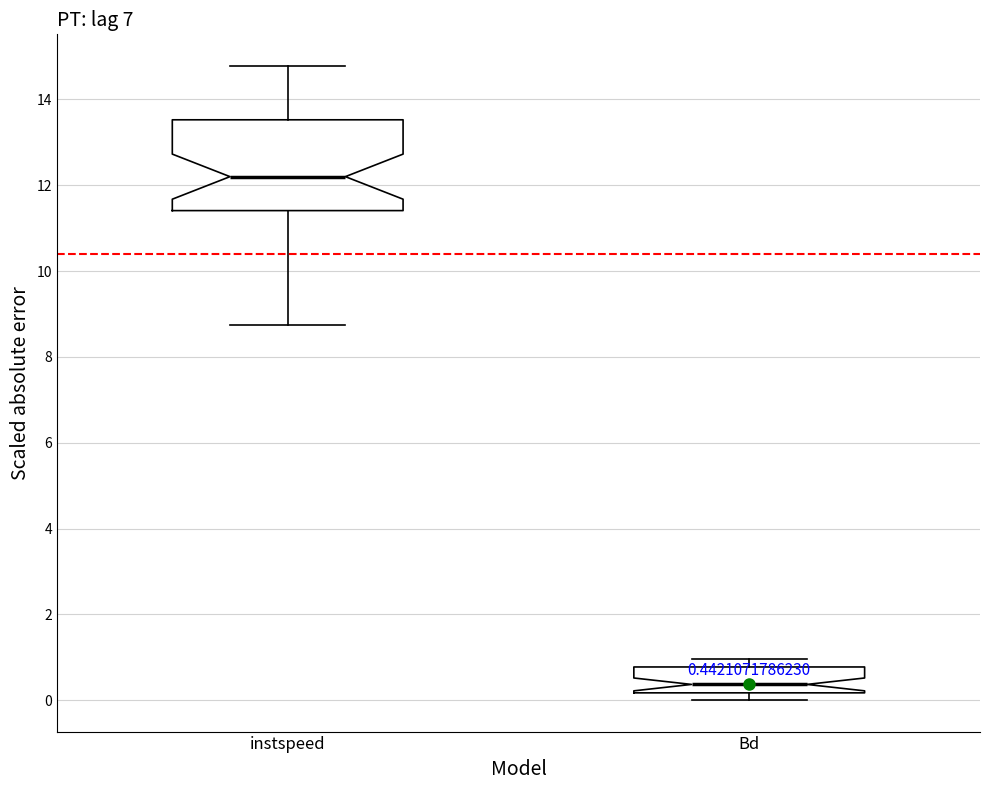

Which box is the tallest, from its lower edge to its upper edge?

instspeed